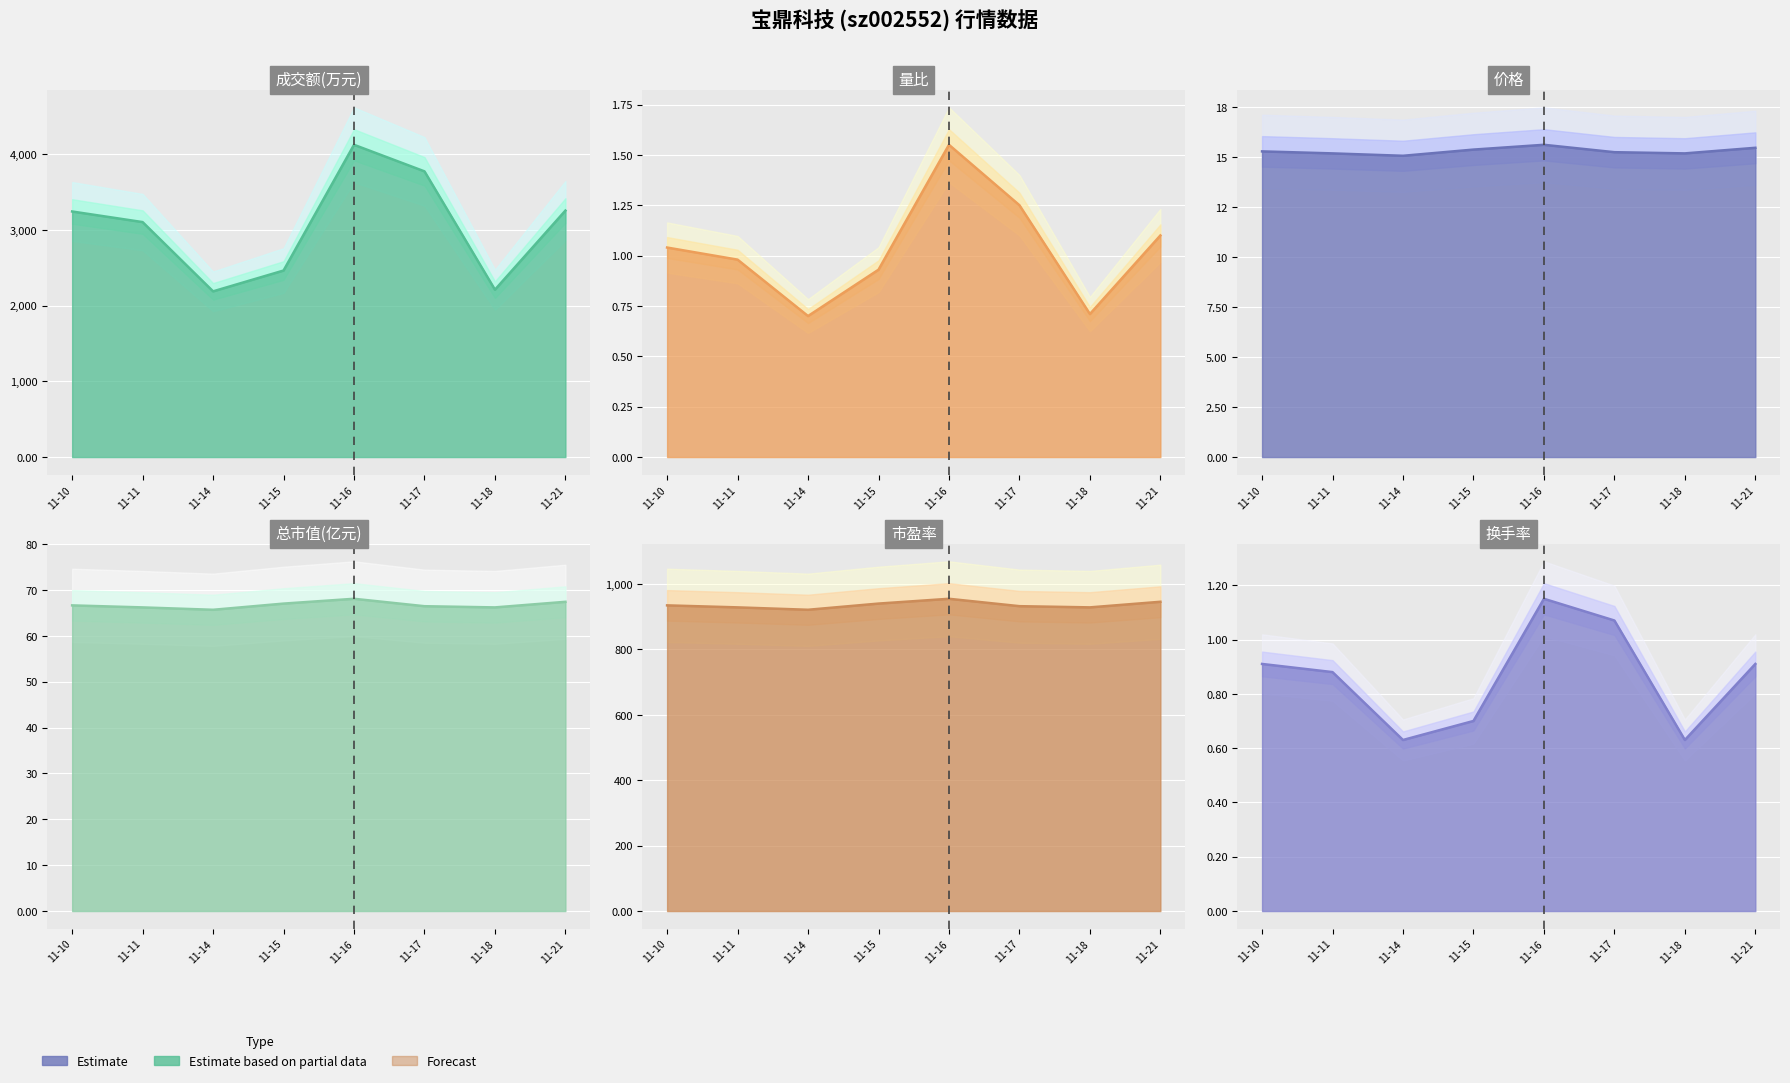

True or false: 量比 line has a value of 0.9 at 11-15.

True